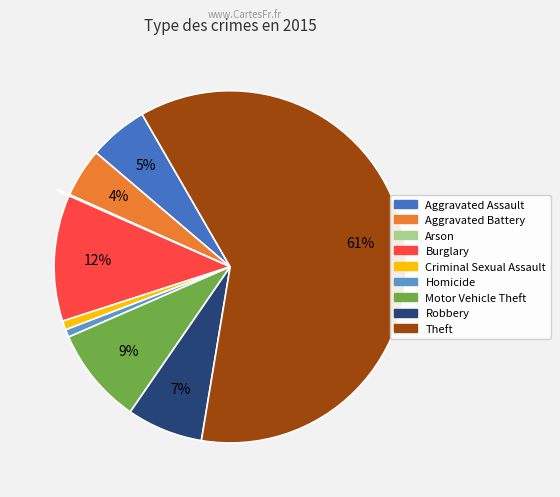

To the nearest percent, what is the average slice percentage?

11%